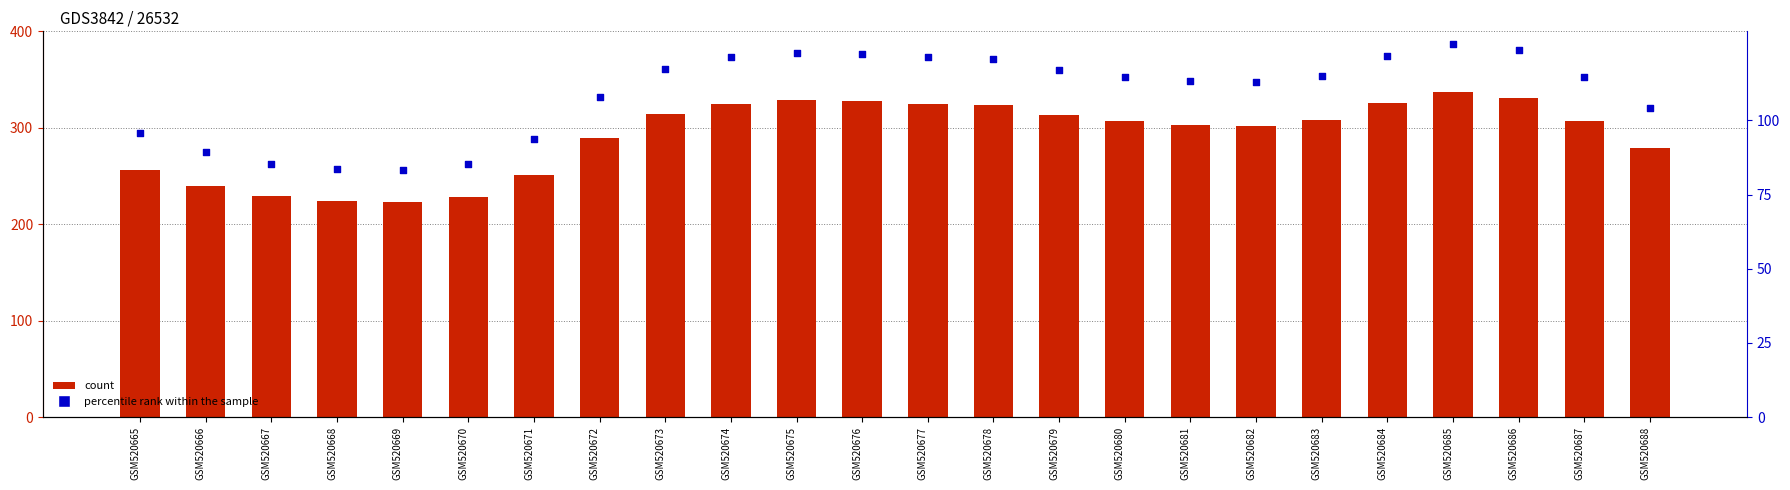

What are all the series names shown in the legend?

count, percentile rank within the sample